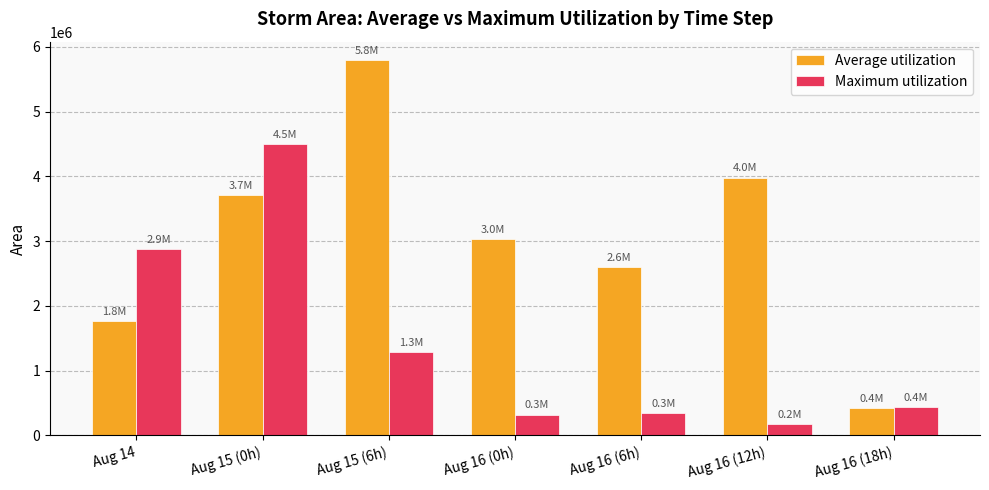

Is the value of Average utilization at Aug 16 (12h) greater than the value of Maximum utilization at Aug 16 (6h)?

Yes